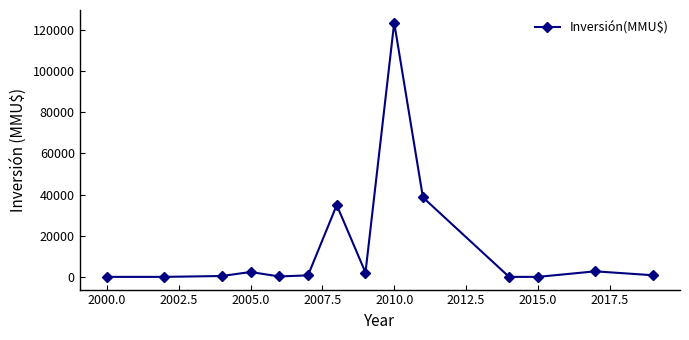

What is the sum of all values?

206360